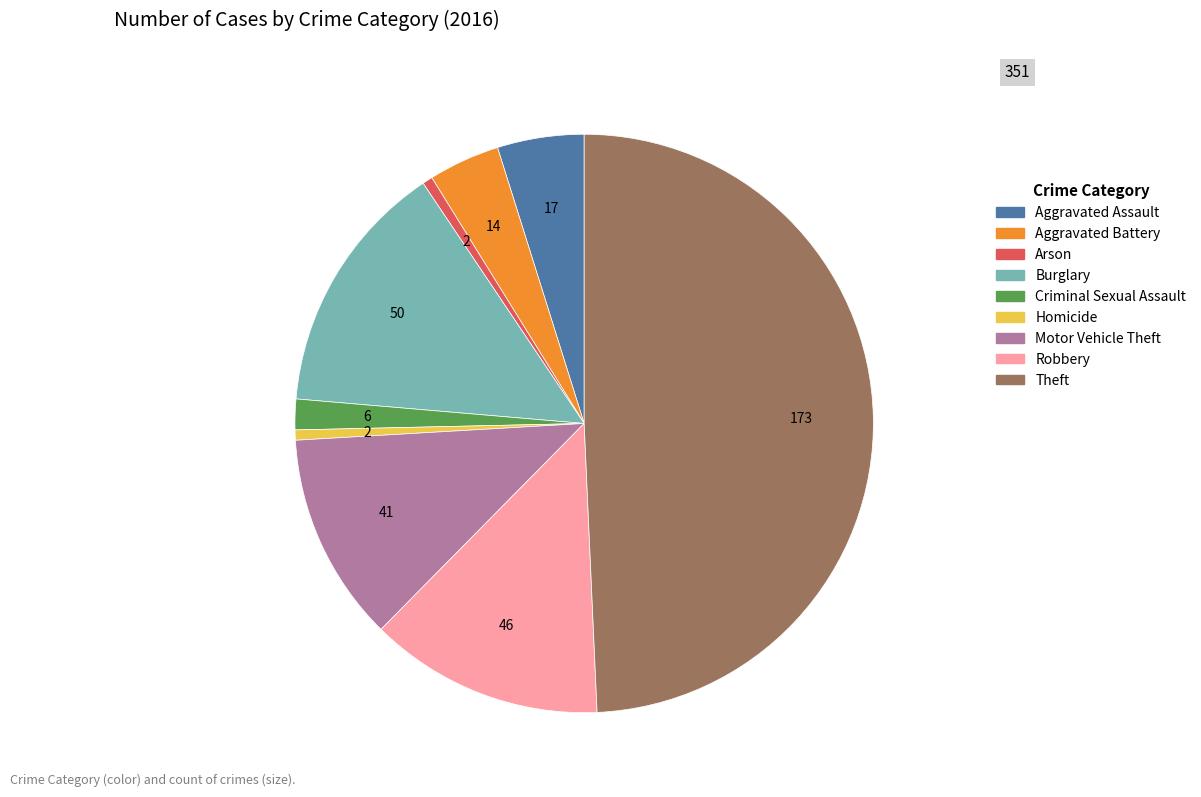

True or false: Motor Vehicle Theft accounts for 4% of the total.

False